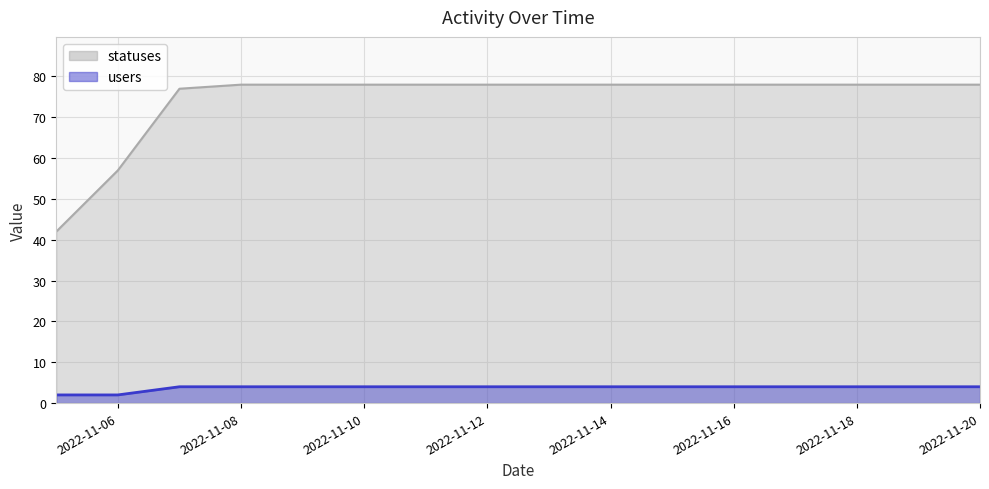

True or false: users and statuses cross at least once.

False